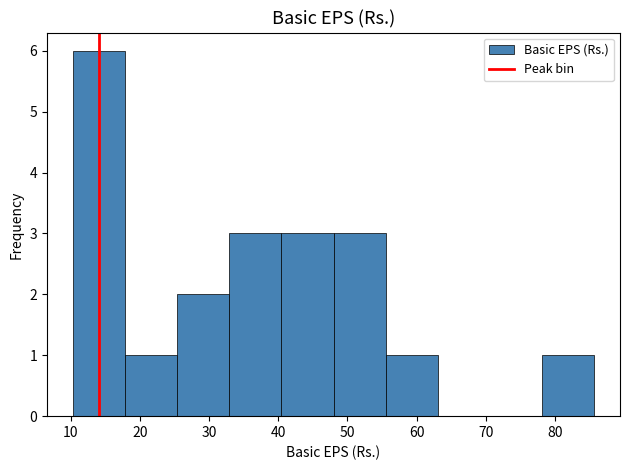

Reading left to right, transcribe this chart: for each bar, give the range it covers on the x-axis and its height. Neither the bar edges nor the heights are printed on the chart, so give them approximately, as read against the axes.

10 to 18: 6
18 to 25: 1
25 to 33: 2
33 to 40: 3
40 to 48: 3
48 to 56: 3
56 to 63: 1
63 to 71: 0
71 to 78: 0
78 to 86: 1